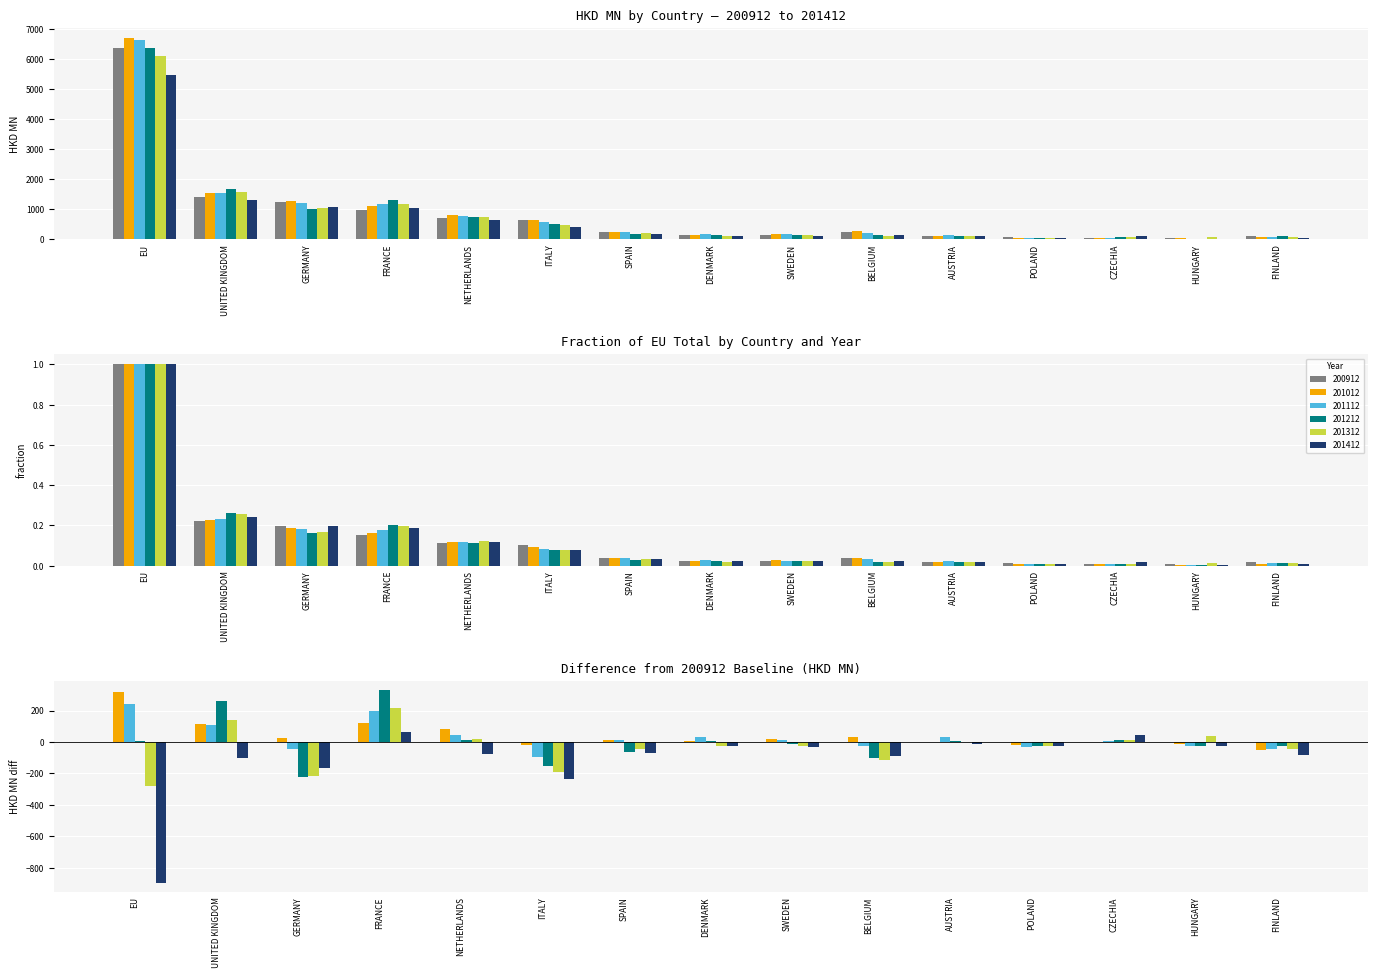

What is the label of the 6th bar from the left?

ITALY